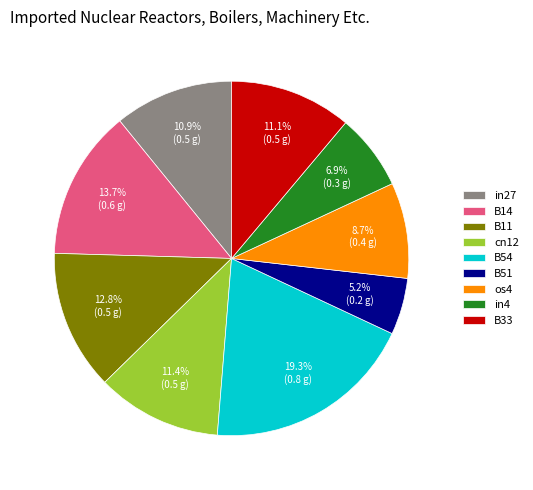

The B11 slice represents 21% of the pie. True or false?

False